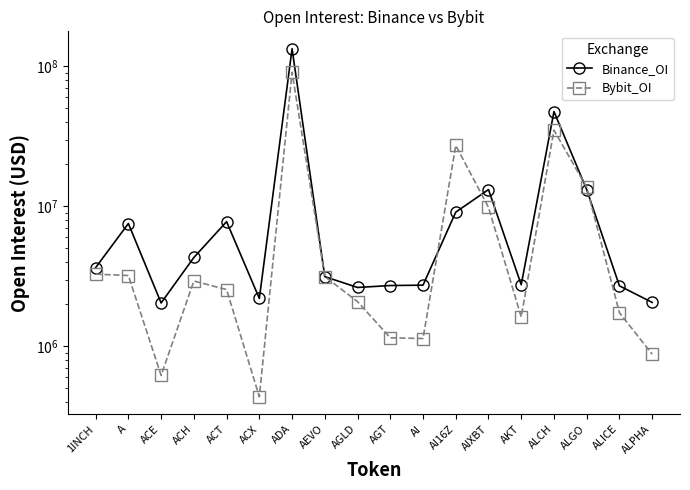

At ALCH, list the series in order from smallest to largest.

Bybit_OI, Binance_OI